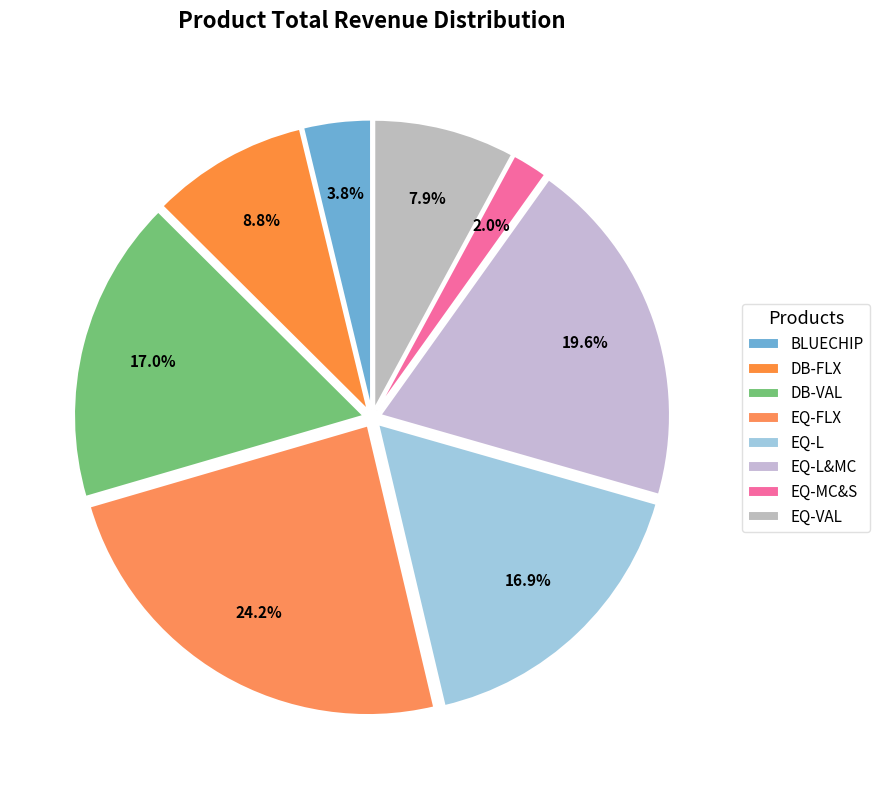

What portion of the pie excludes EQ-FLX?

75.8%